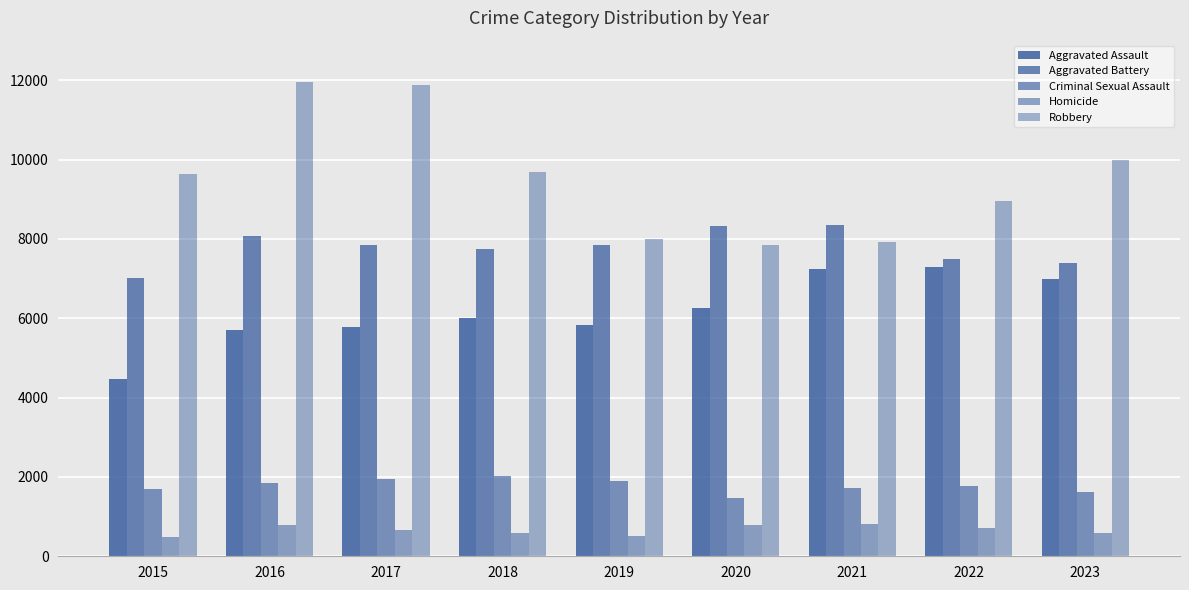

How many categories are shown in the chart?

9